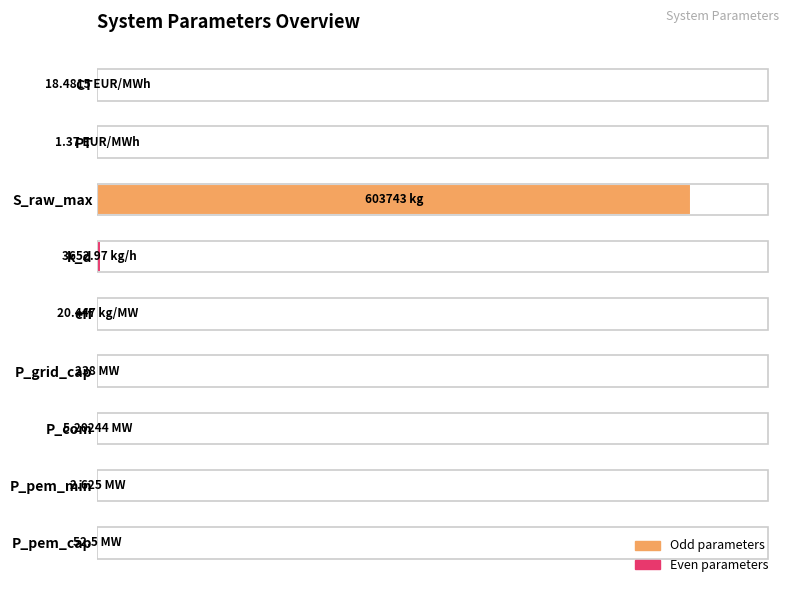

What is the average value?

11.2